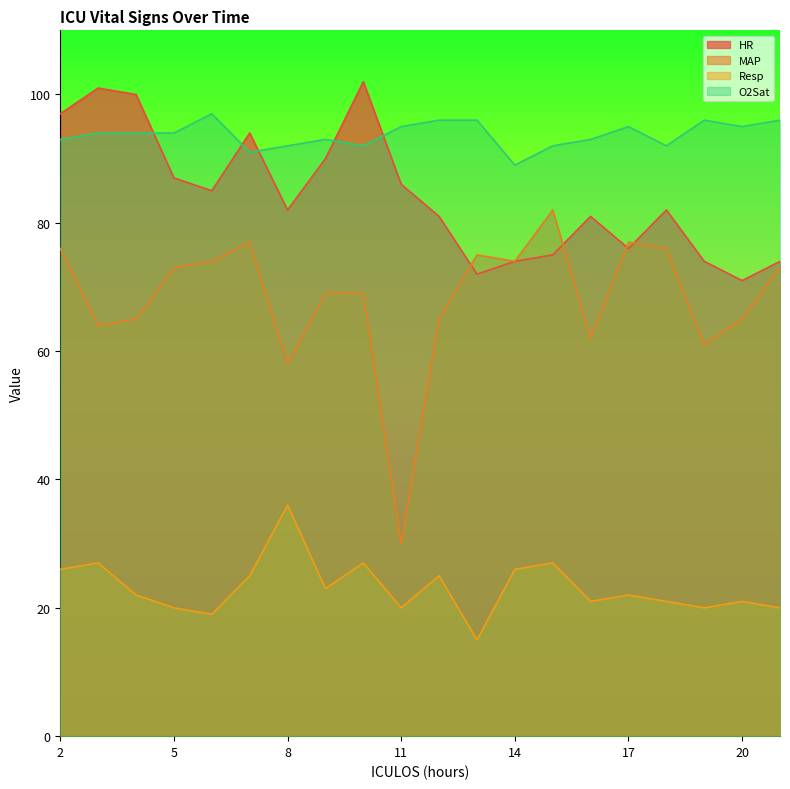

How many interior local valleys does the MAP series have?

6